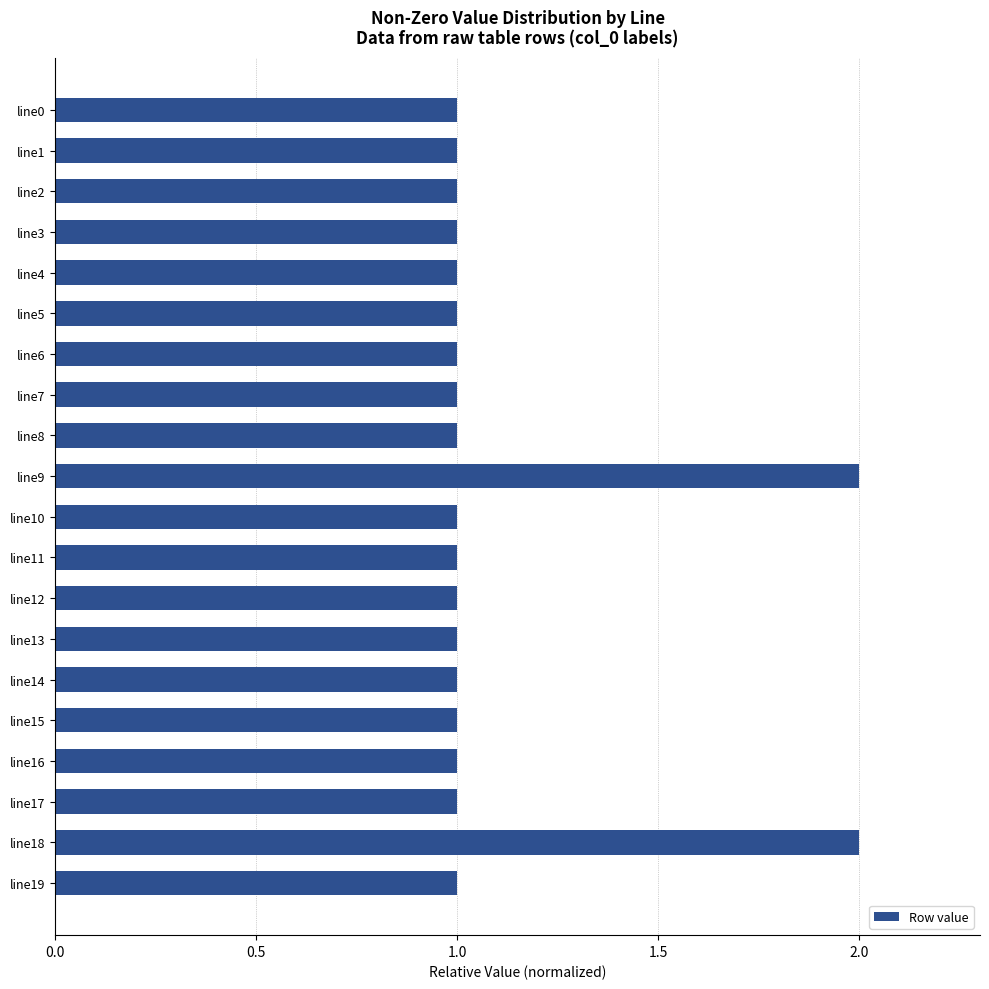

What is the value of the 2nd bar from the top?

1.0